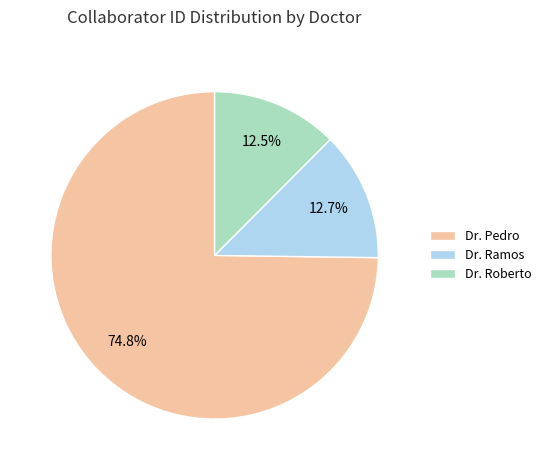

Which slice is the largest?

Dr. Pedro